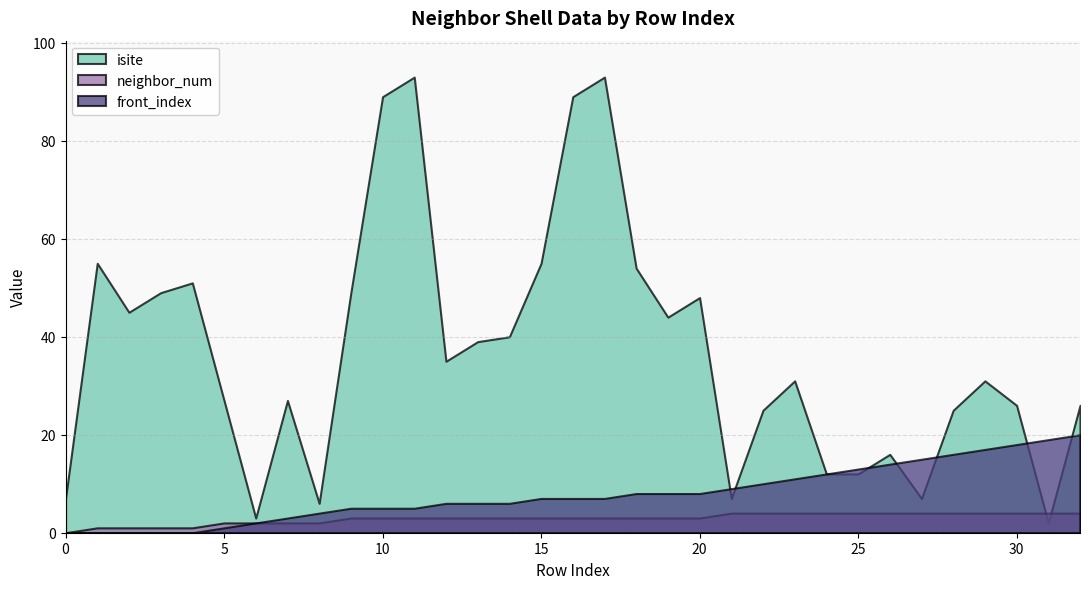

What is the difference between the maximum and second lowest values in the isite series?

90